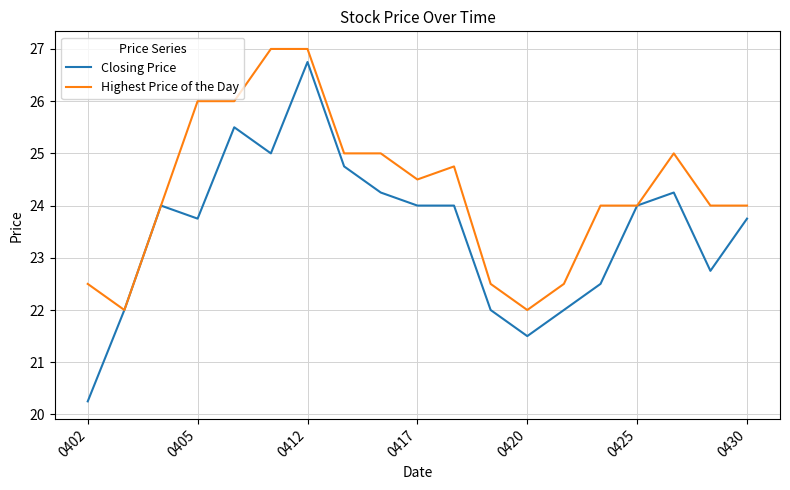

What are all the series names shown in the legend?

Closing Price, Highest Price of the Day